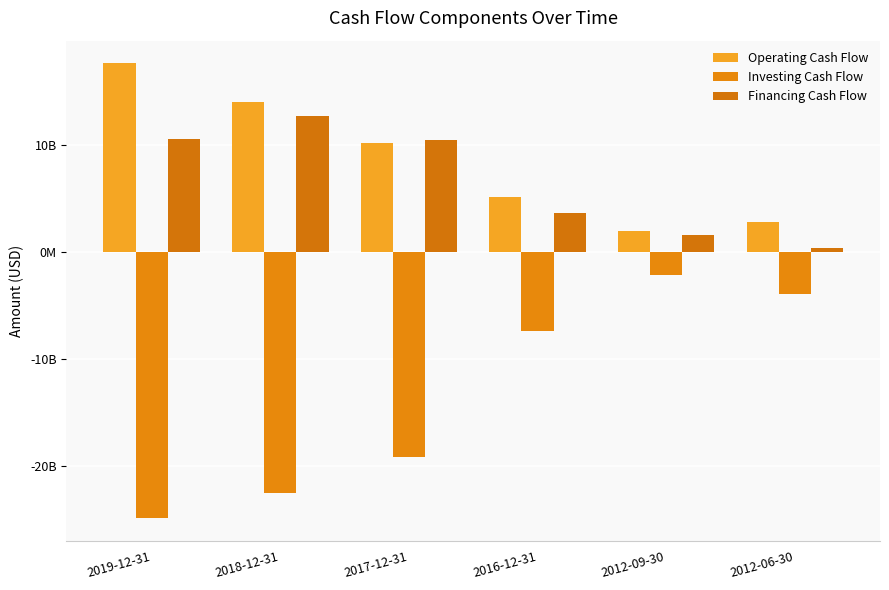

Are the bars horizontal?

No